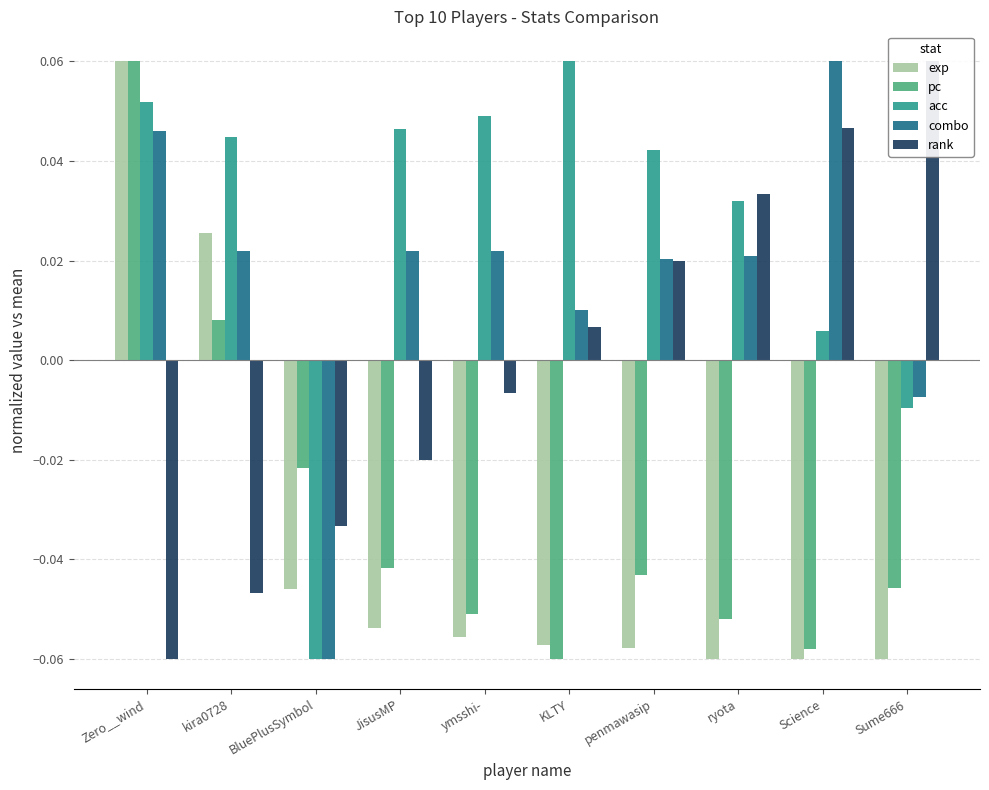

Rank the categories by exp value from highest to lowest.

Zero__wind, kira0728, BluePlusSymbol, JisusMP, ymsshi-, KLTY, penmawasip, ryota, Science, Sume666